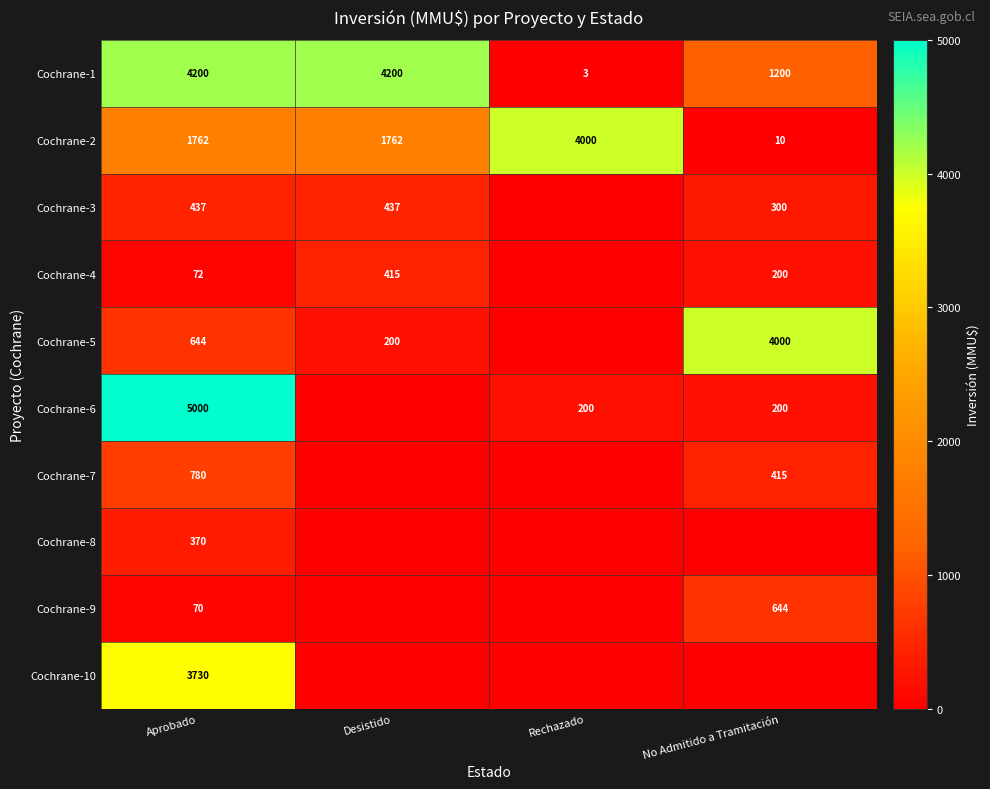

Which has a higher value, Rechazado or Desistido?

Desistido